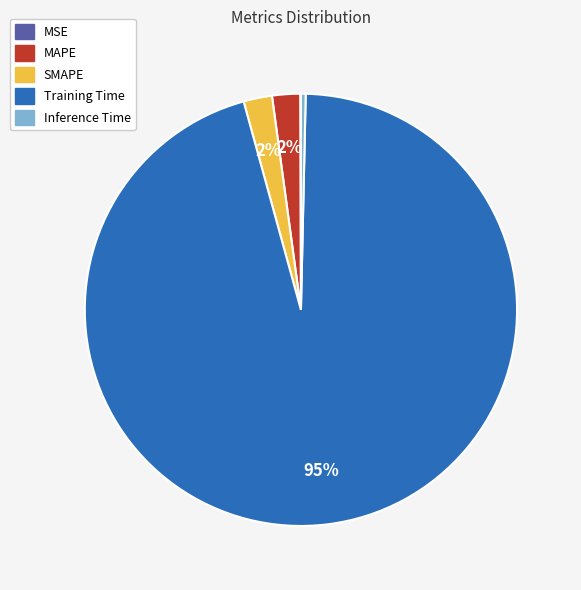

Combined, do Training Time and SMAPE account for over 50%?

Yes